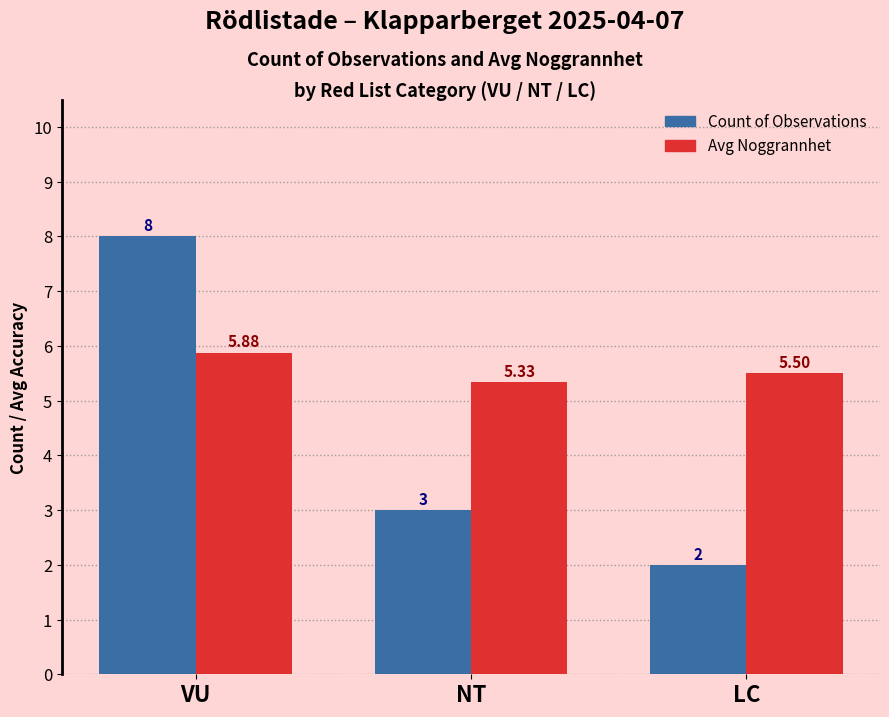

Which category has the lowest value across all series?

LC